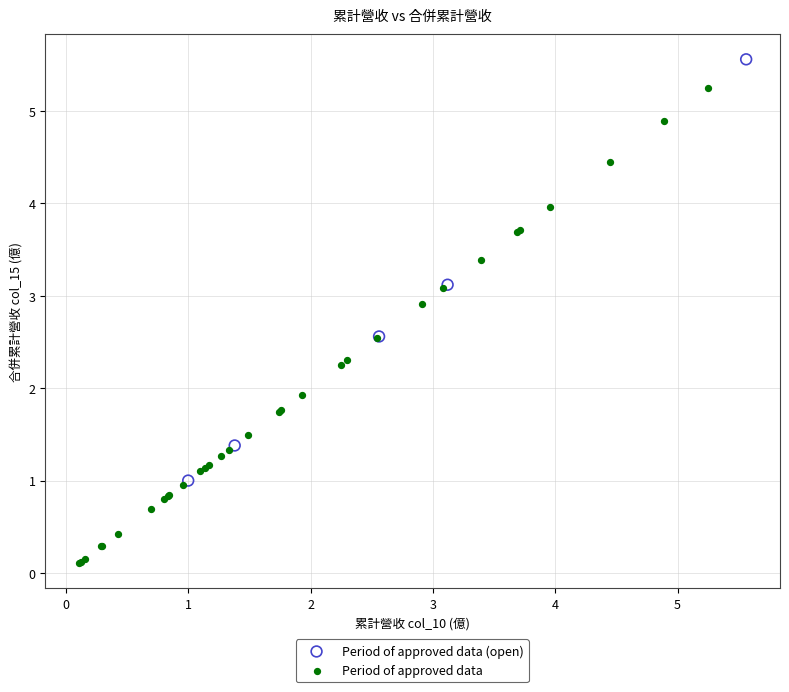

What are all the series names shown in the legend?

Period of approved data (open), Period of approved data